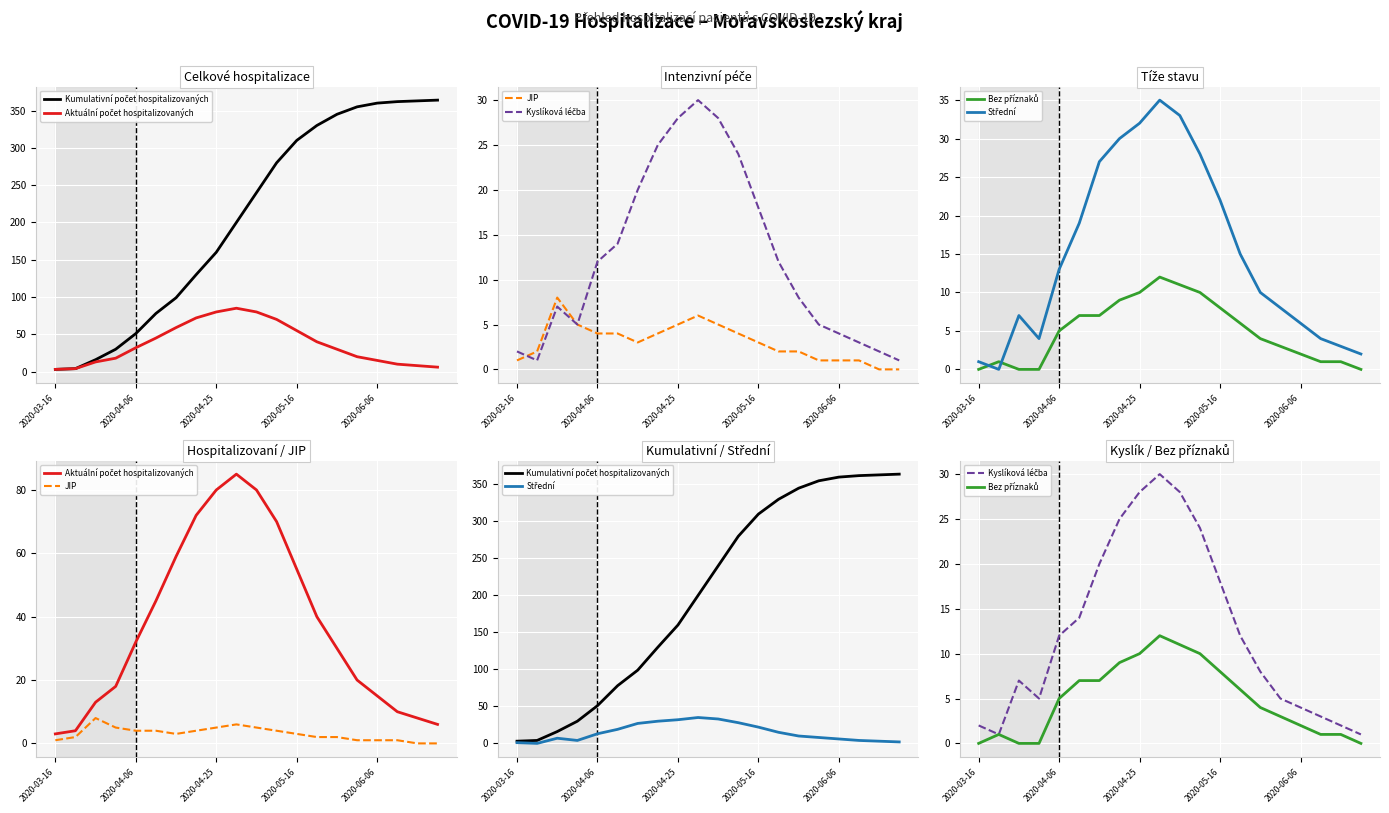

True or false: Kyslíková léčba has more than 2 points higher than both neighbors.

False